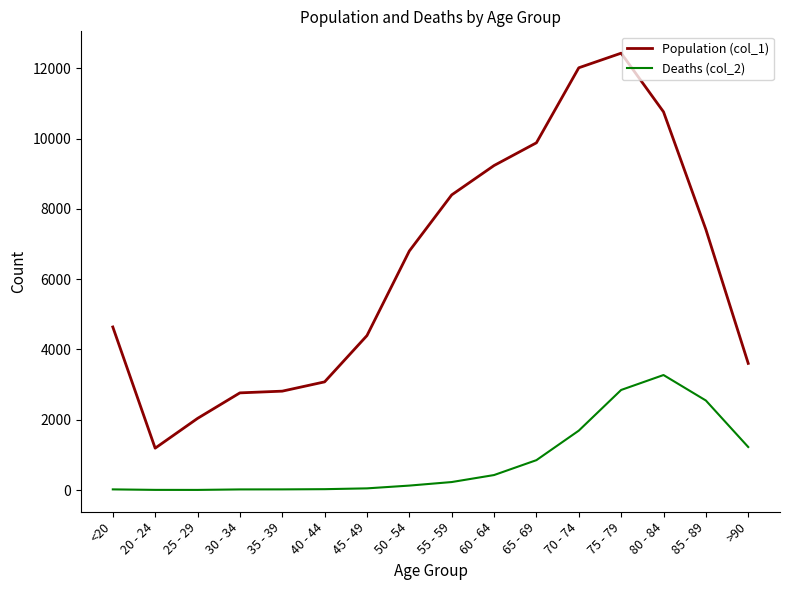

Is it true that Population (col_1) equals 3906 at 30 - 34?

False